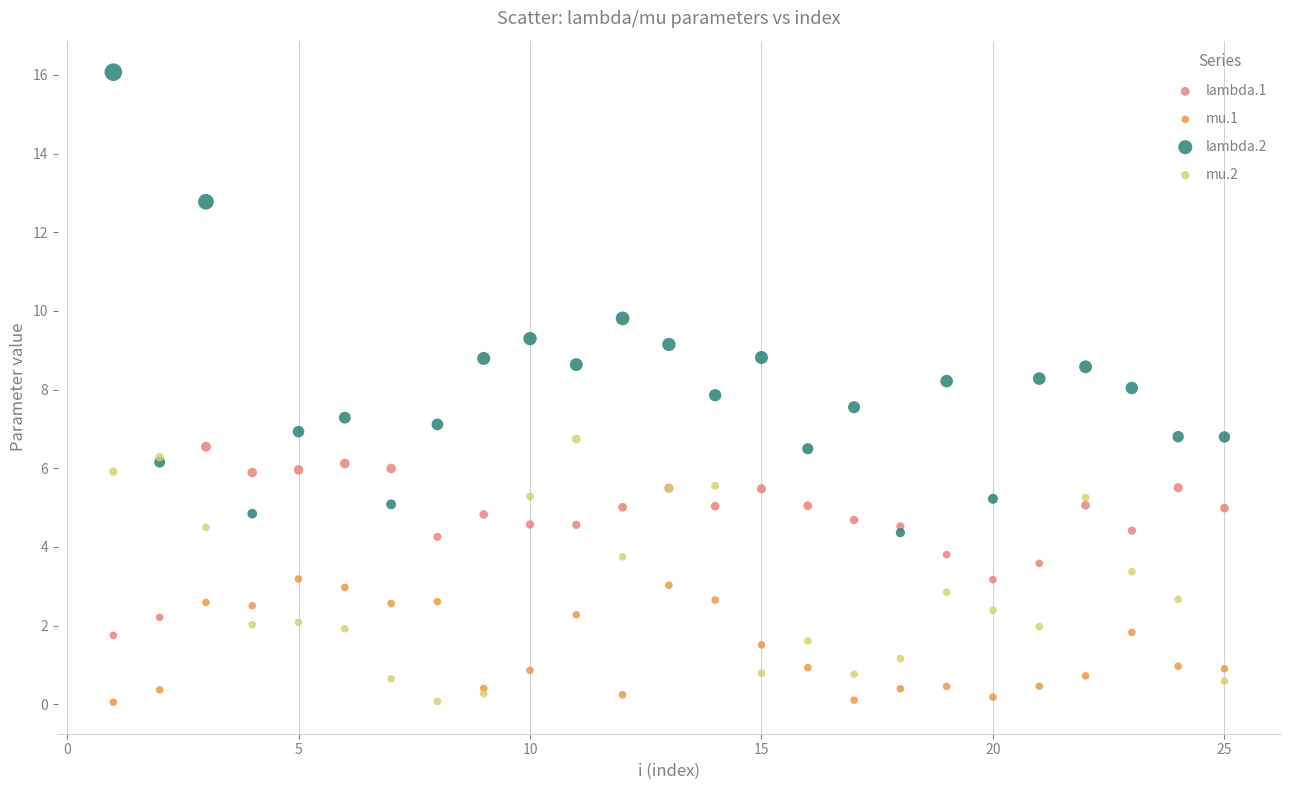

Which series has the largest Y range (max minus min)?

lambda.2